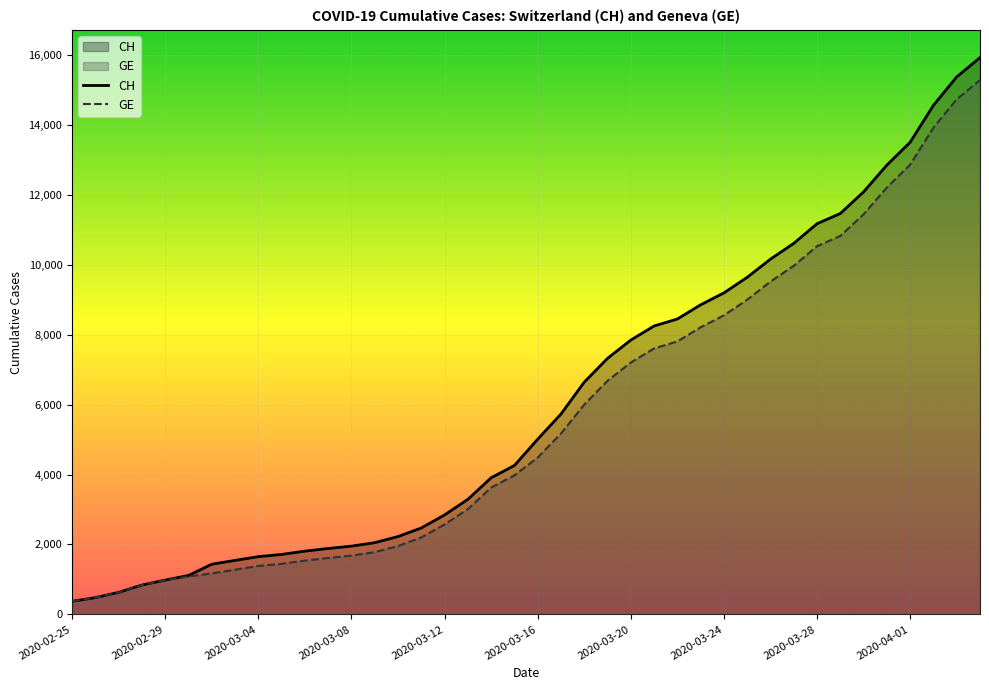

Does the chart display data point markers on the line(s)?

No